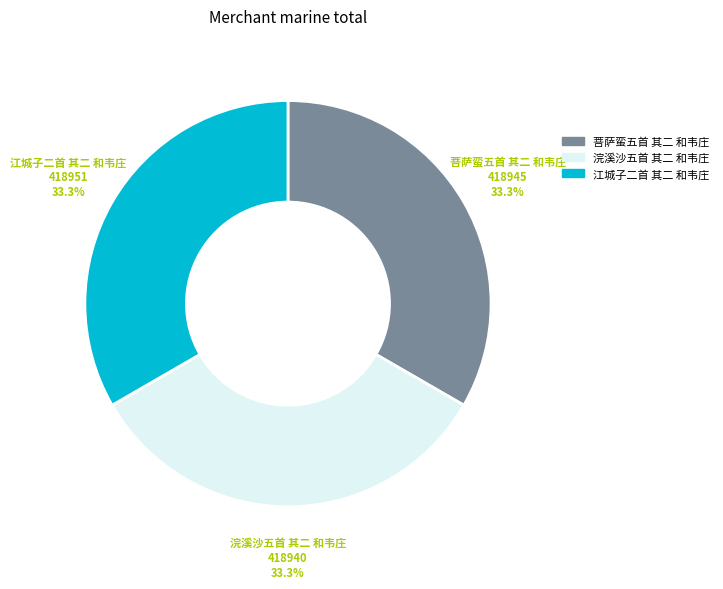

Is it true that 浣溪沙五首 其二 和韦庄 is 33% of the pie?

True